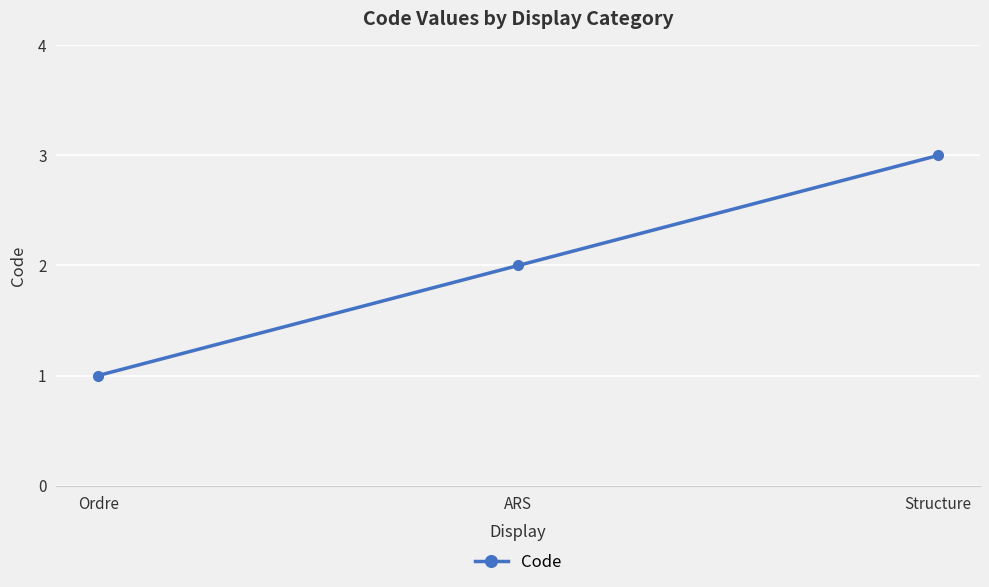

At which category does the chart reach its minimum across all series?

Ordre